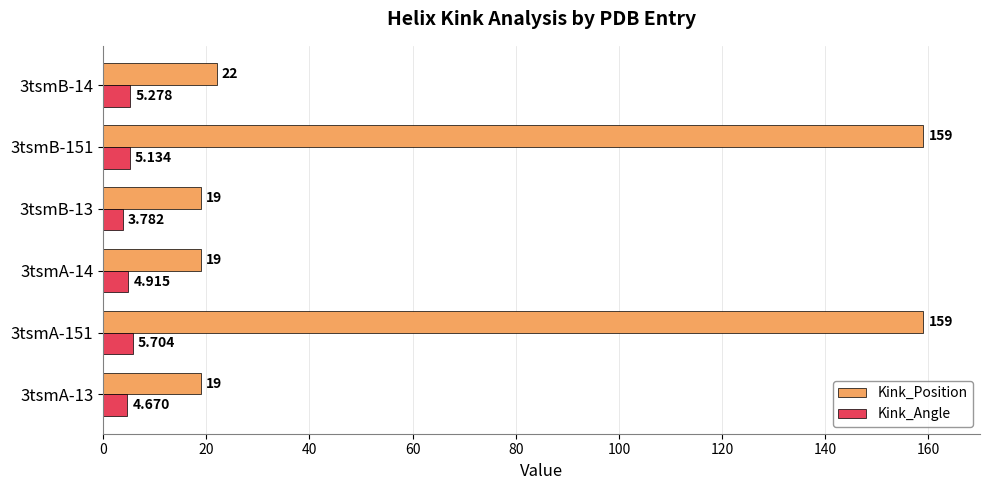

What is the difference between the second highest and second lowest values in the Kink_Position series?

140.0